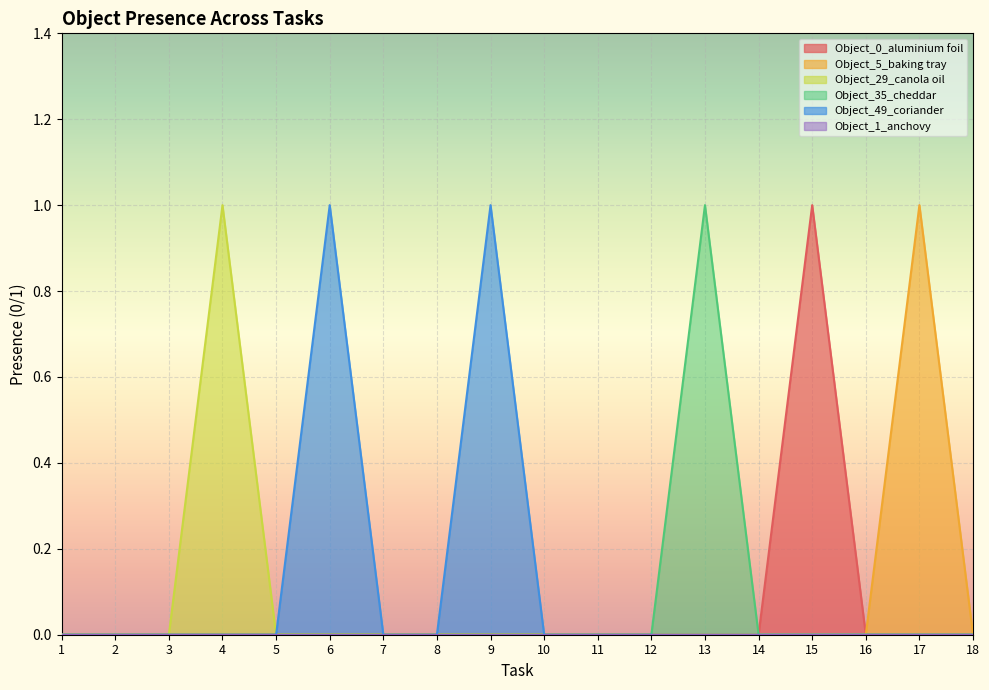

True or false: Object_0_aluminium foil has a value of 2 at 15.

False